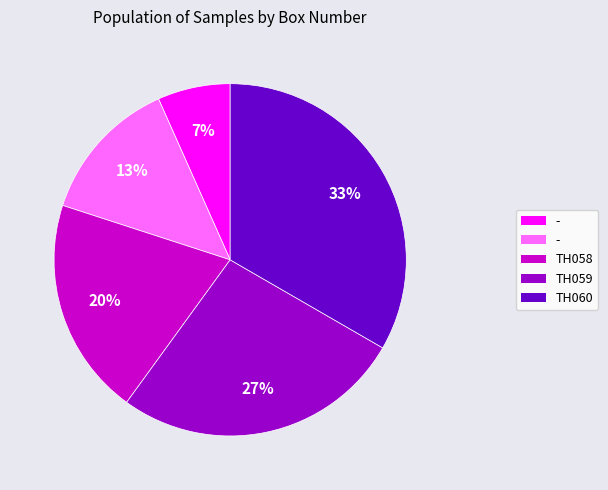

To the nearest percent, what is the average slice percentage?

20%